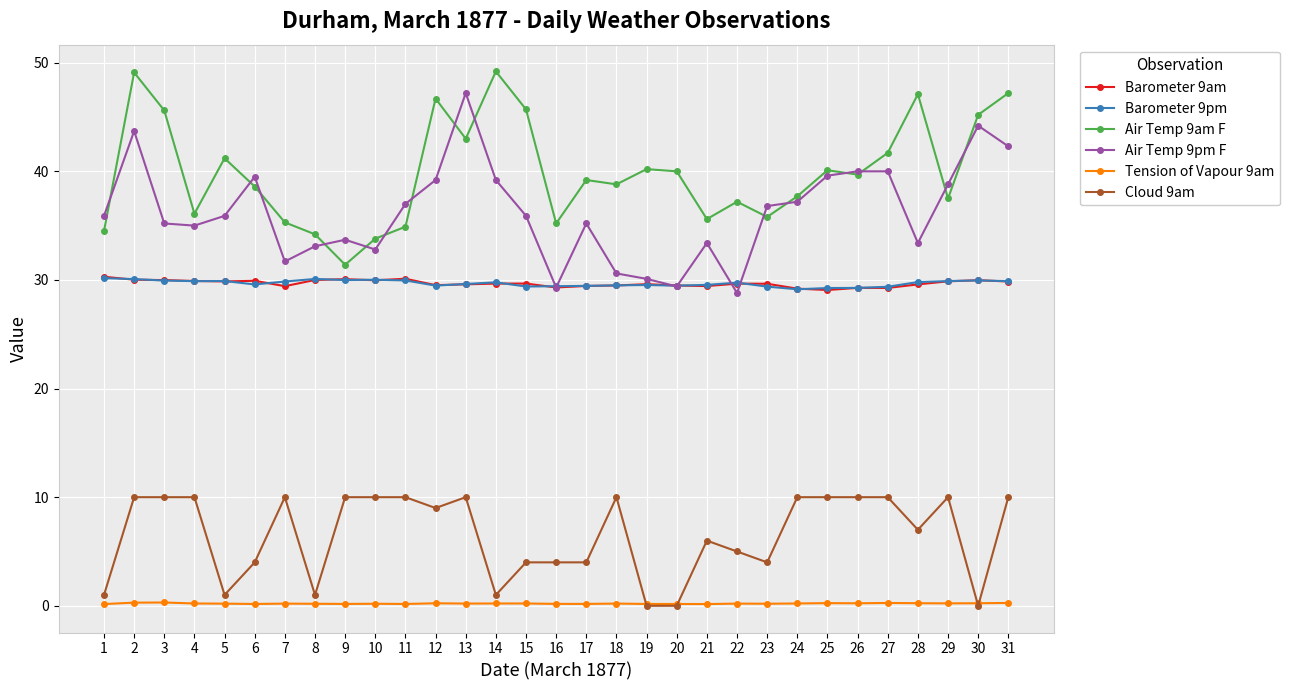

What is the sum of all Air Temp 9am F values?

1237.5